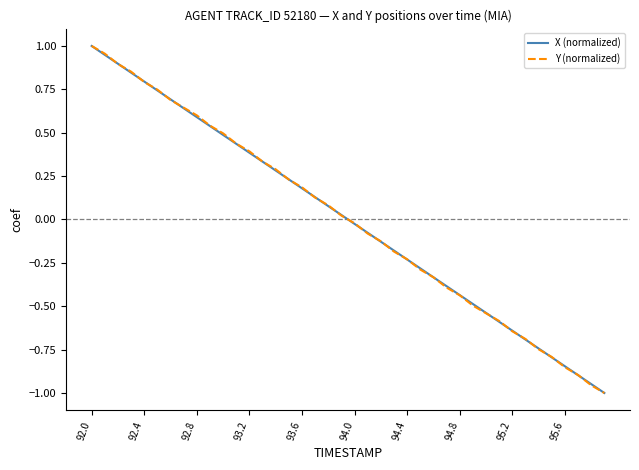

Does the chart display data point markers on the line(s)?

No